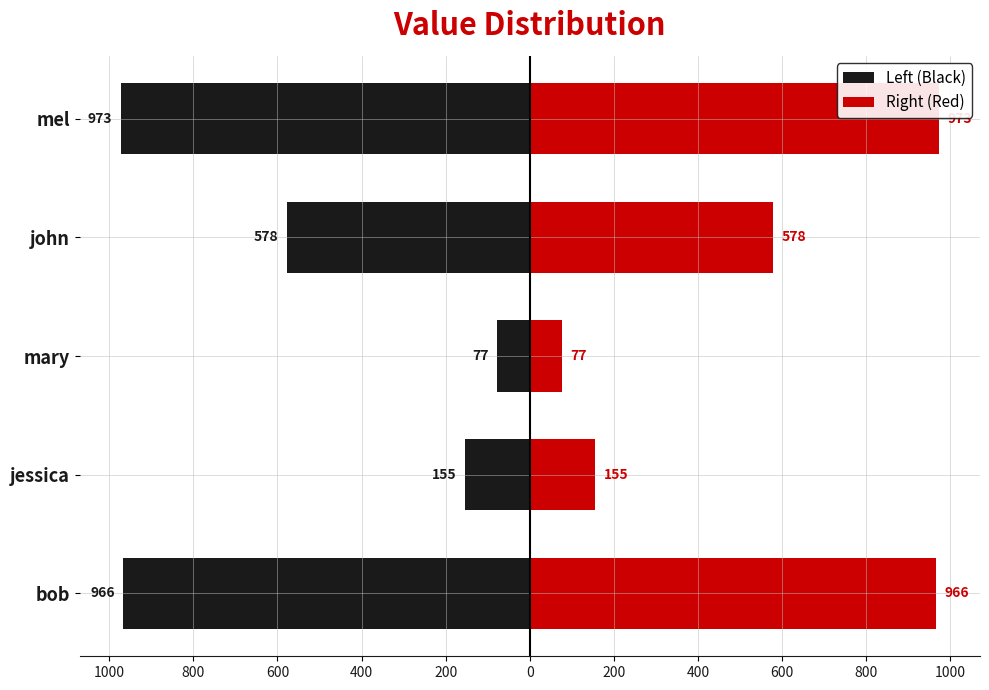

True or false: Left (Black) has a value of -20 at mary.

False